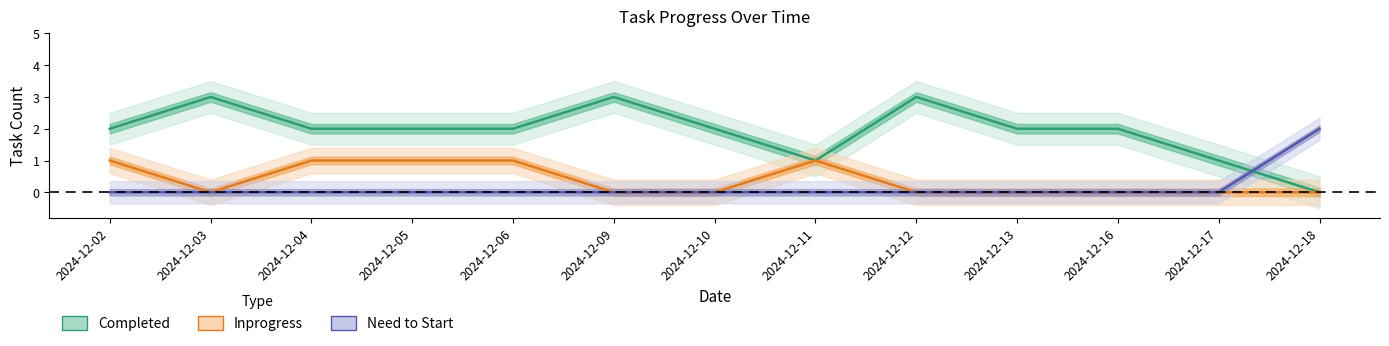

What is the spread (max minus min) of values at 2024-12-16?

2